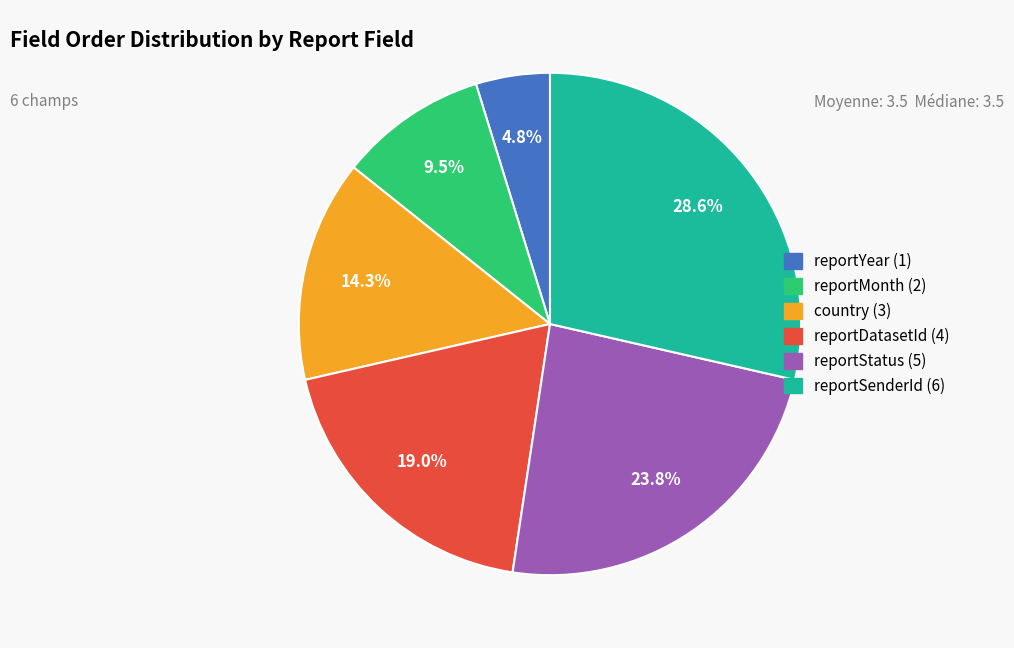

Which category has the smallest portion of the pie?

reportYear